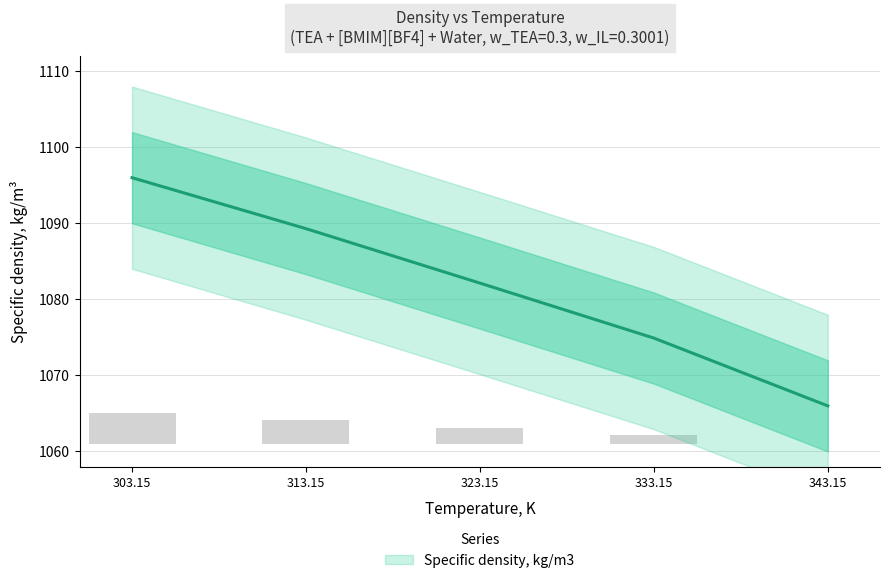

Is it true that the value at 333.15 is 1818.4?

False